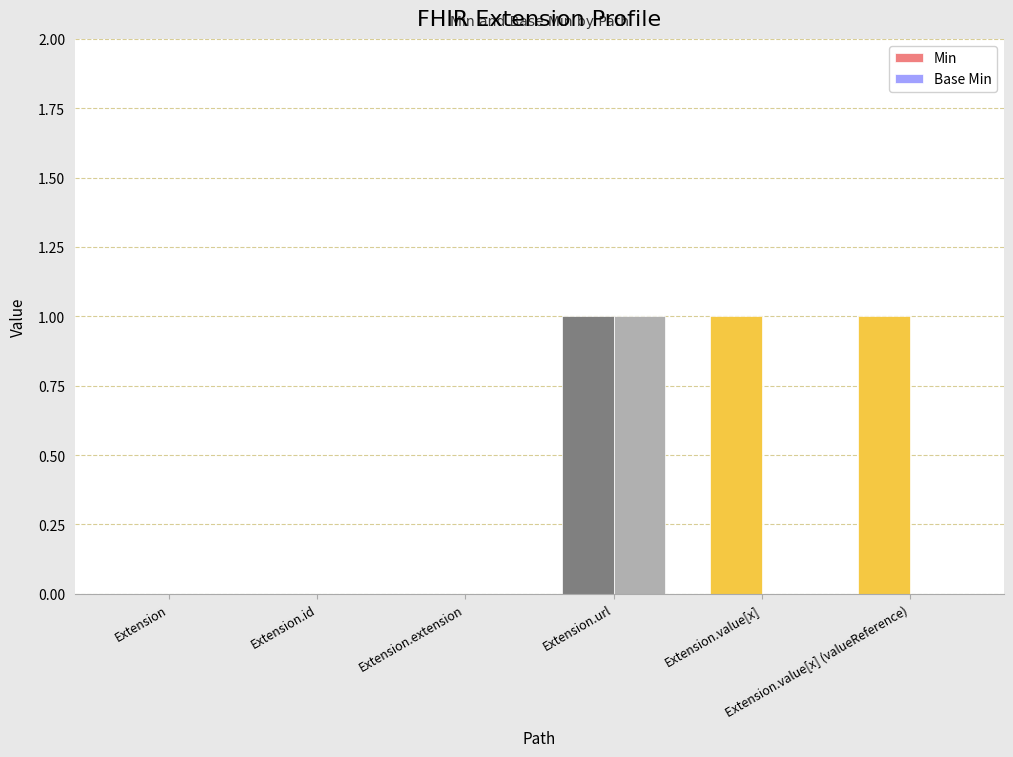

How many distinct data groups are displayed?

2